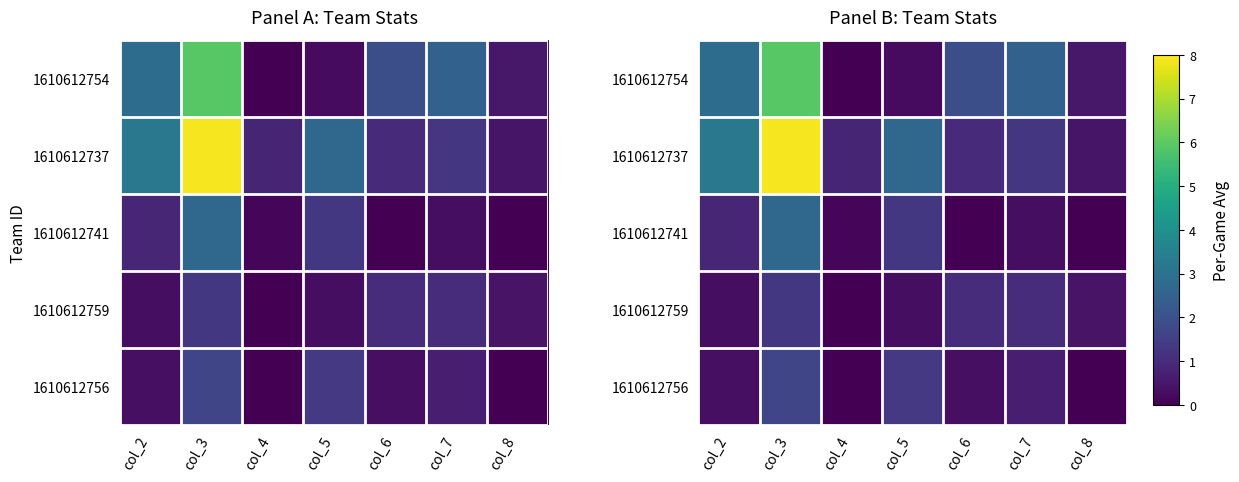

Rank the series by their maximum value, from lowest to highest.

1610612759, 1610612756, 1610612741, 1610612754, 1610612737